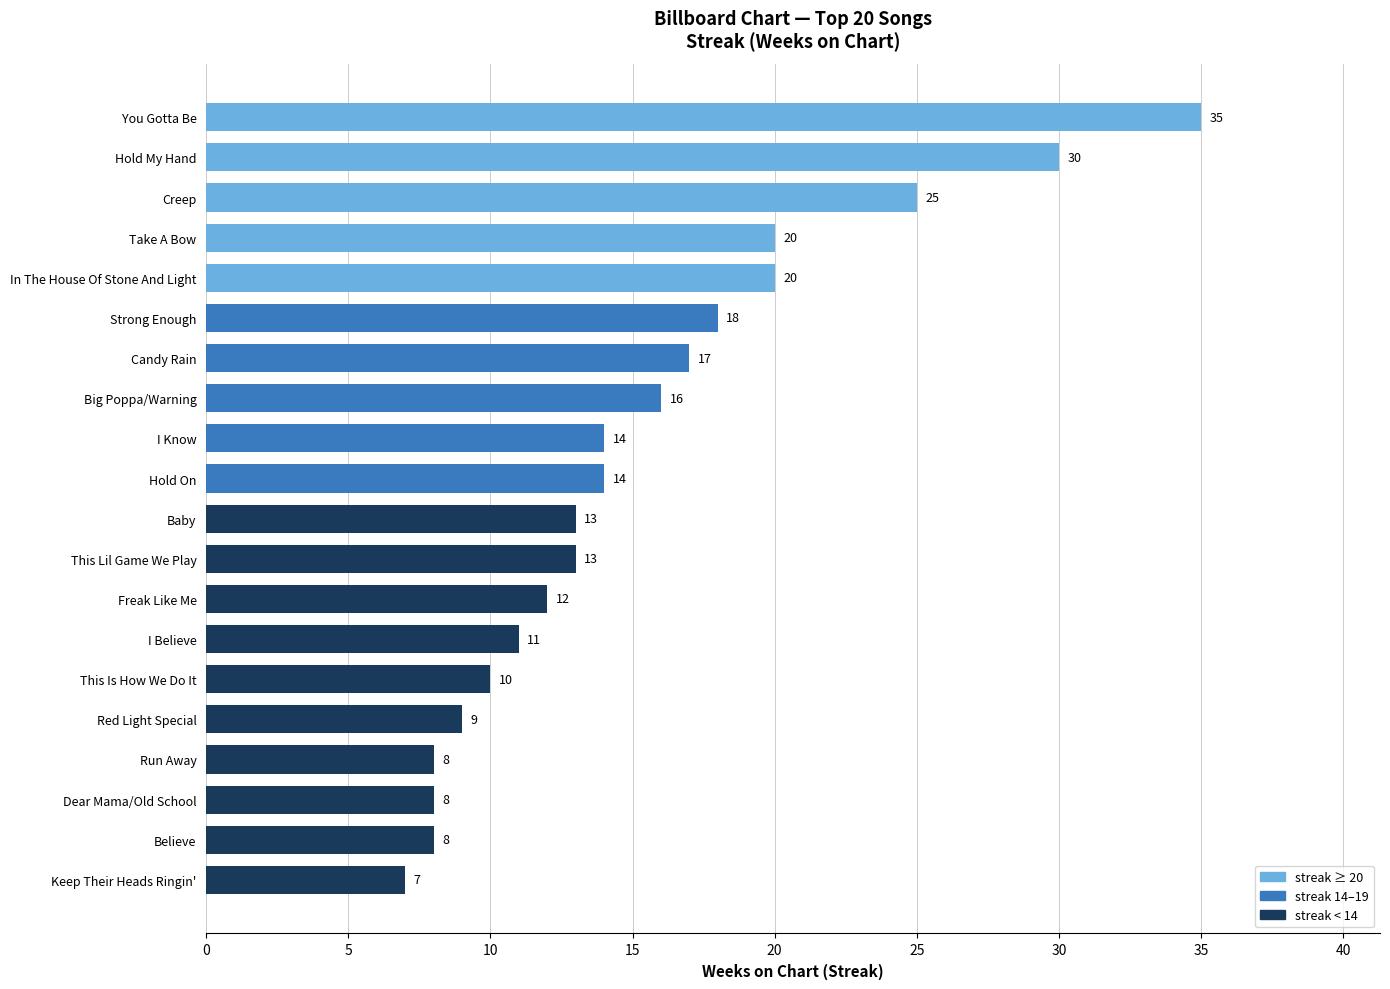

The value at This Is How We Do It is 10. True or false?

True